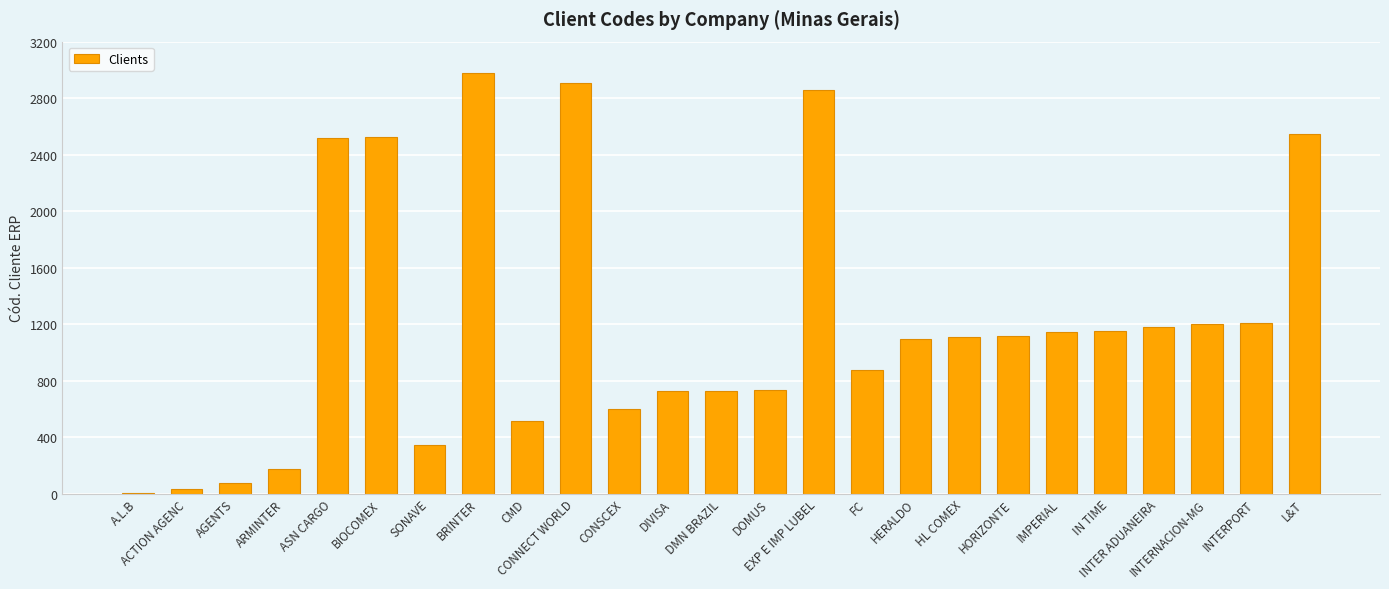

How many distinct data groups are displayed?

1